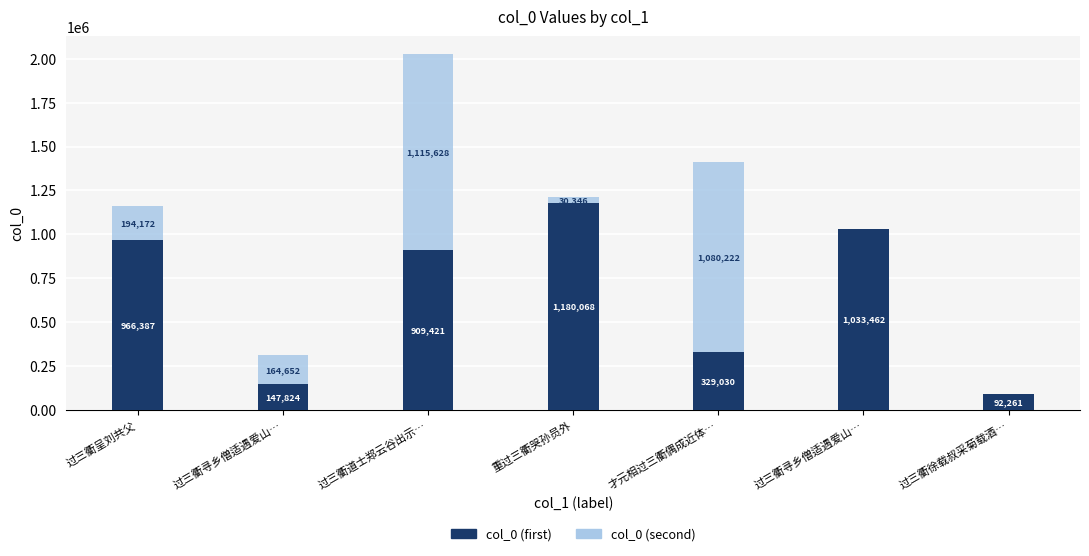

The value of col_0 (second) at 过三衢寻乡僧适遇爱山… is 239636. True or false?

False